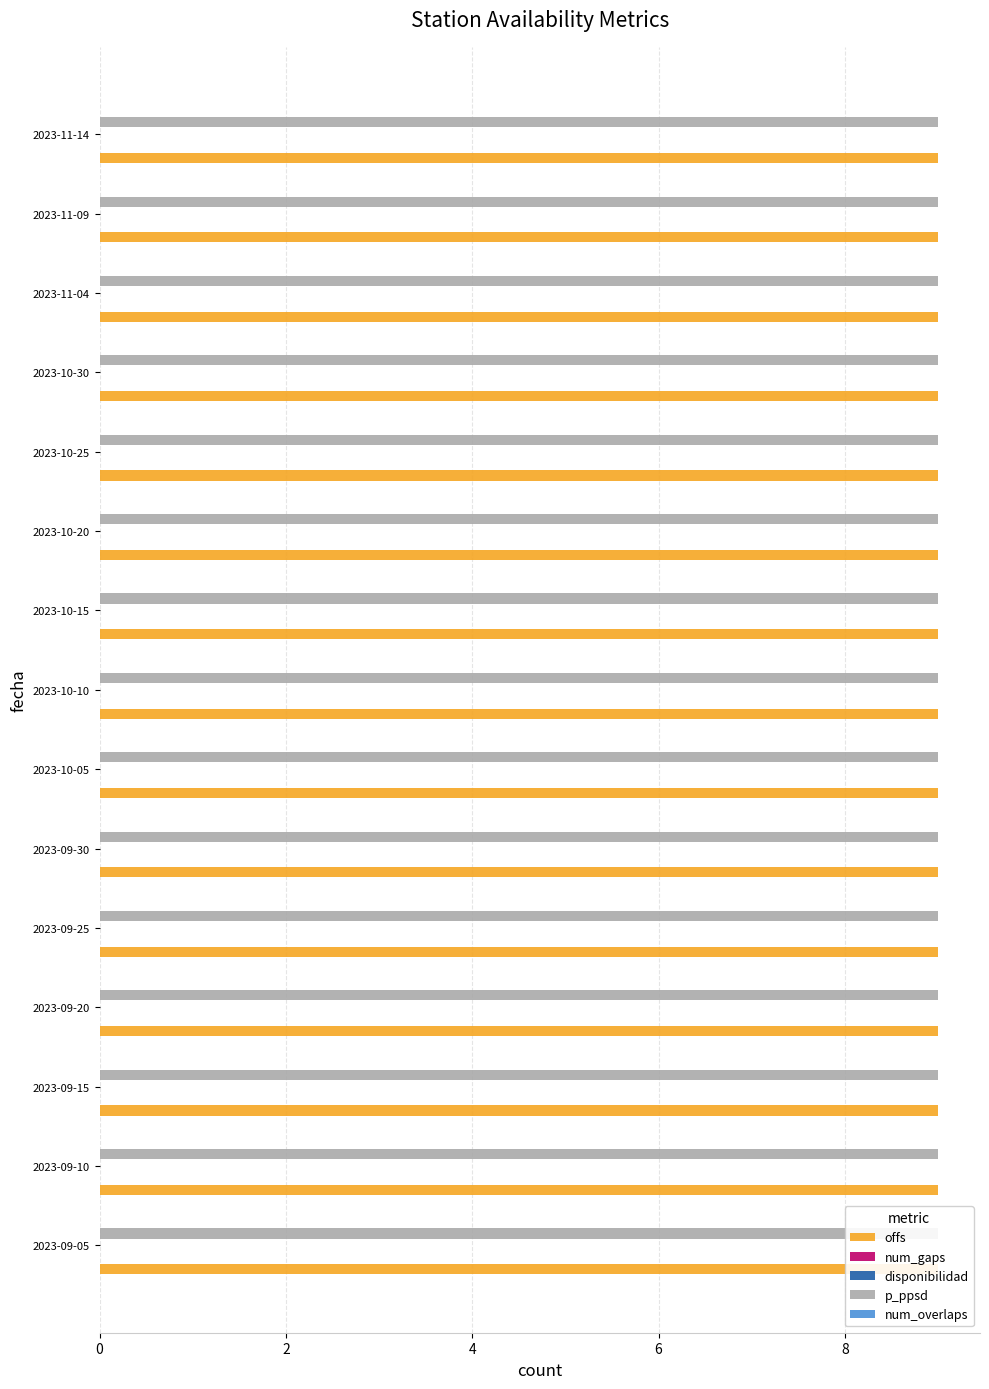

What are all the series names shown in the legend?

offs, num_gaps, disponibilidad, p_ppsd, num_overlaps